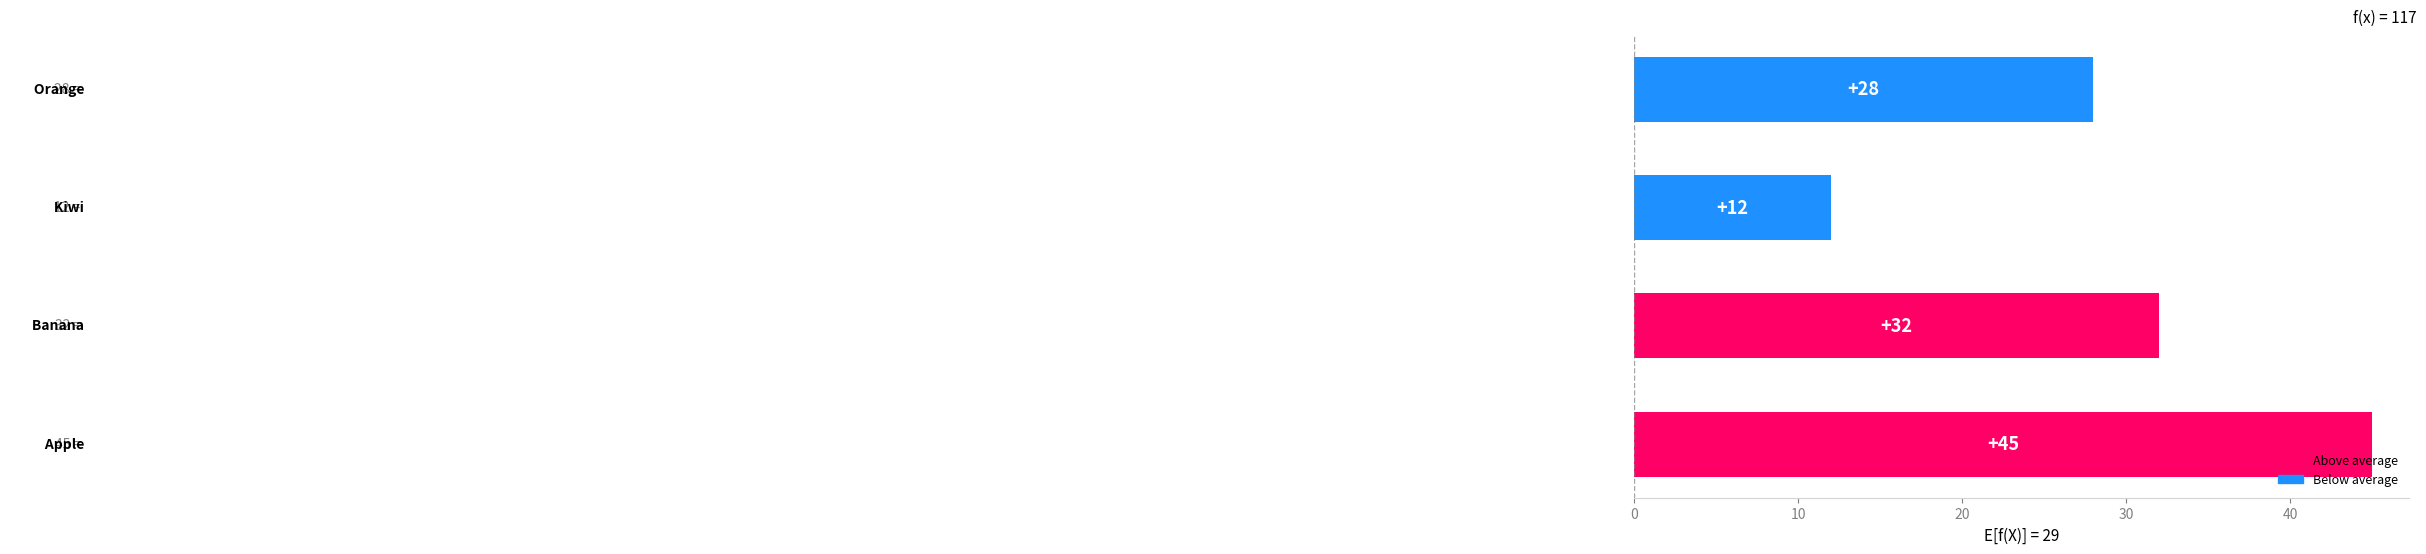

What is the minimum value shown in the chart?

12